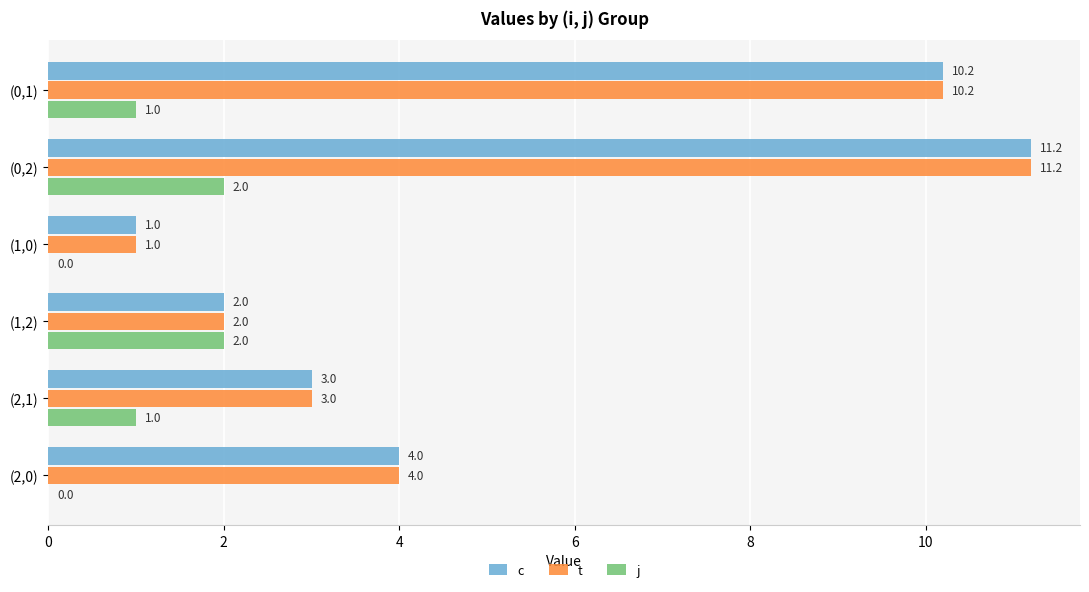

Count the j values in the range 0 to 2.

6